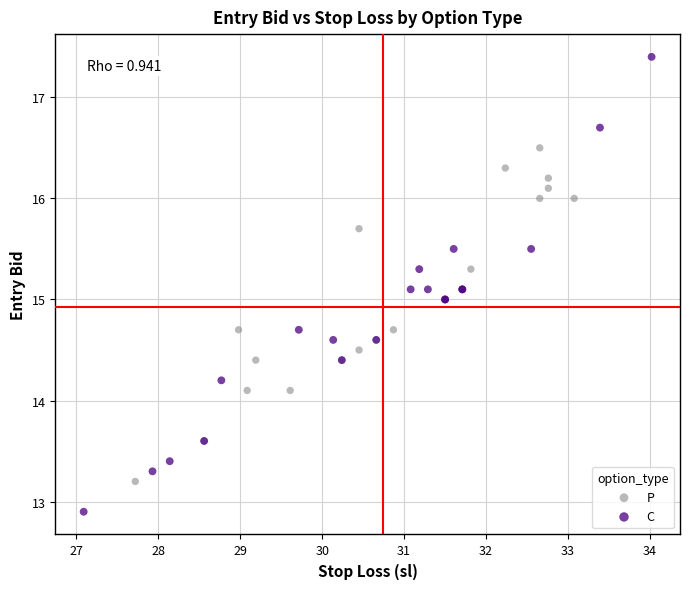

Which series has the largest Y range (max minus min)?

C